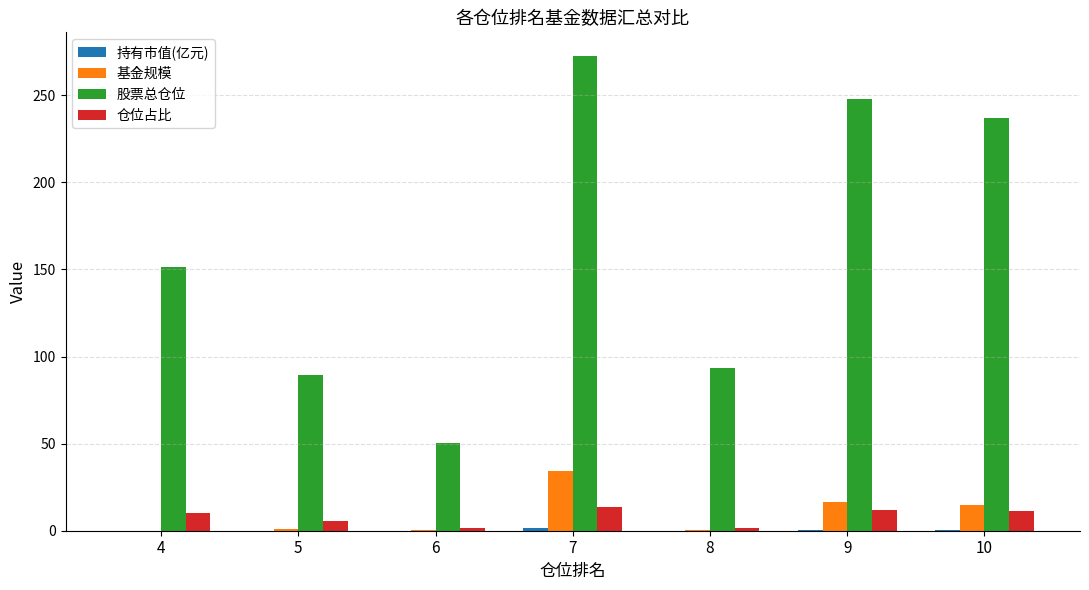

At which category is the sum across all series the highest?

7